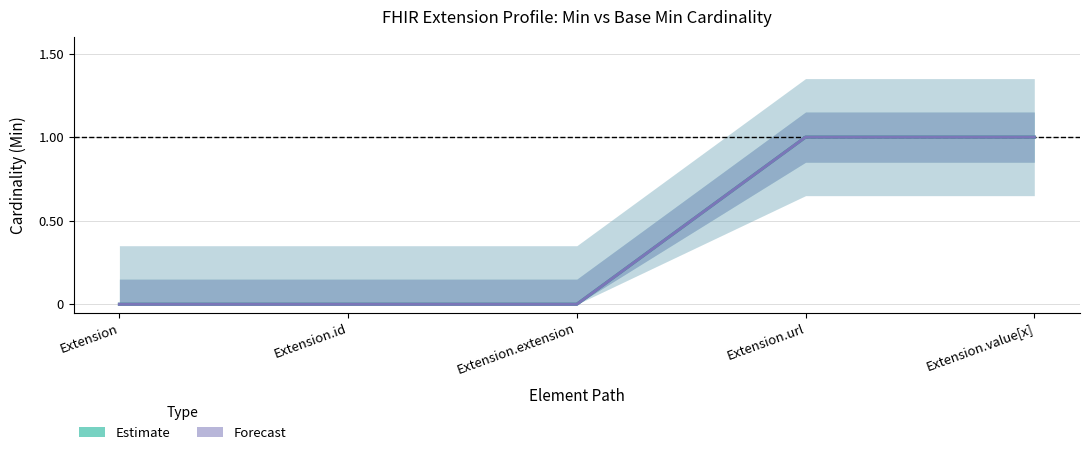

True or false: Base Min and Min cross at least once.

False